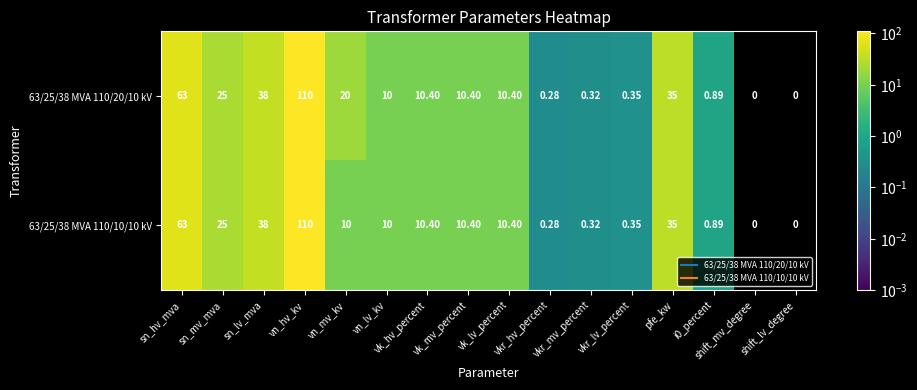

How many values in 63/25/38 MVA 110/20/10 kV are above zero?

14